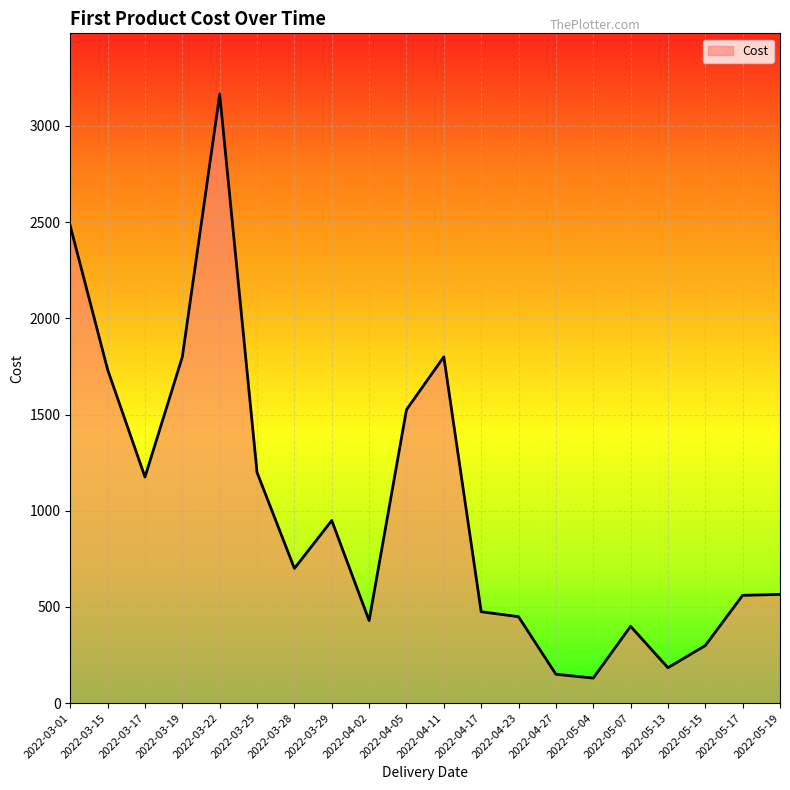

Where is the first local minimum?

2022-03-17